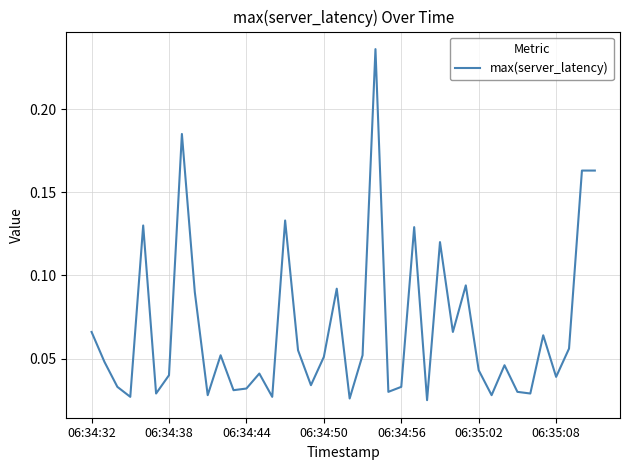

What is the difference between the second highest and minimum values?

0.2